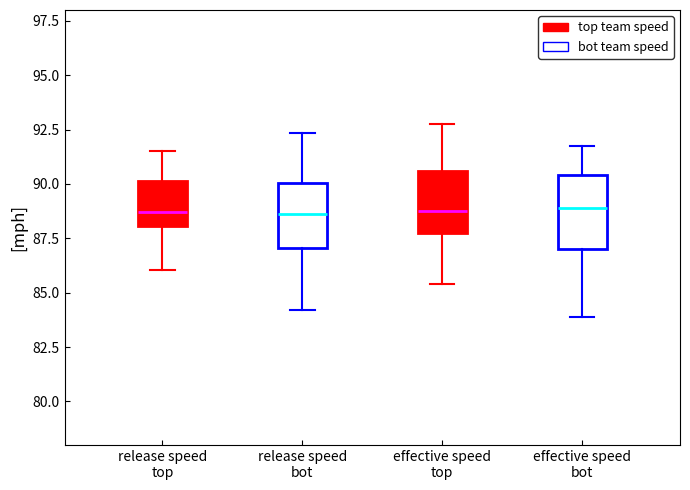

Where does the median line of the box for release speed bot sit on the y-axis? The values are not printed on the chart, so give them approximately, as read against the axis.

88.5